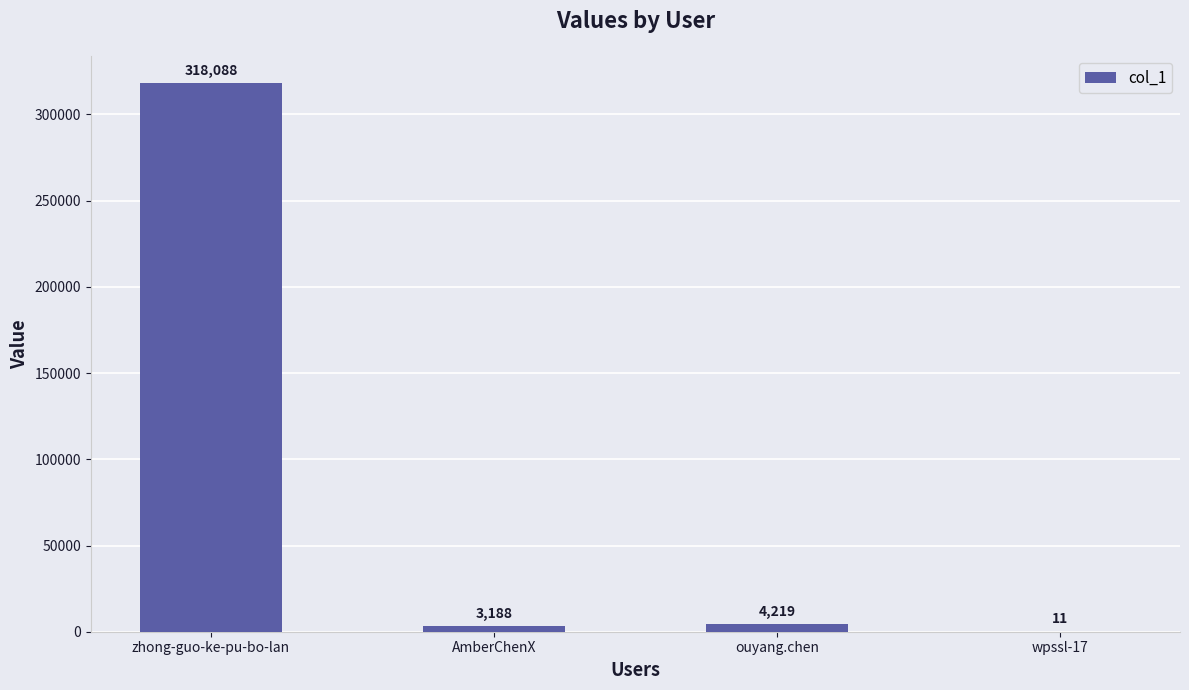

Where does the data first go above 4219?

zhong-guo-ke-pu-bo-lan